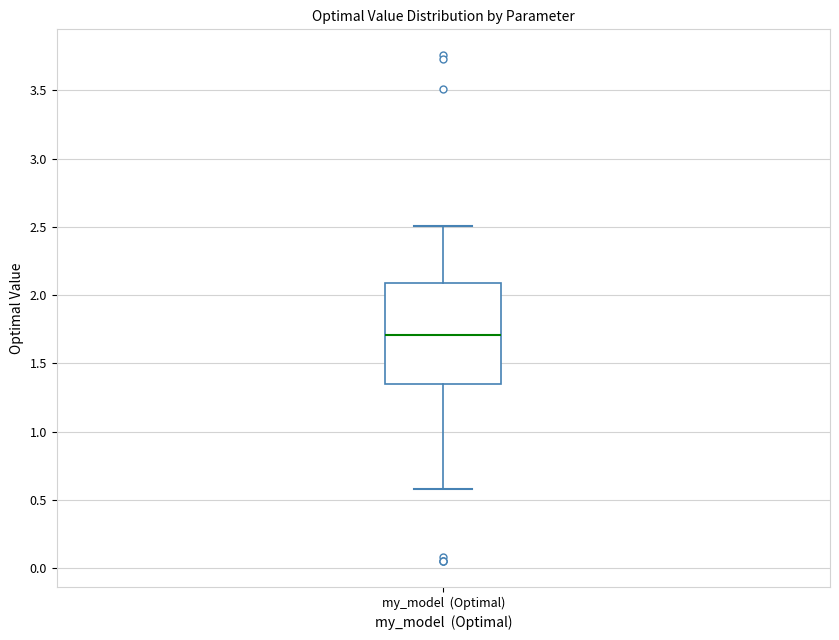

Read this box plot against the y-axis: the position of the median line, the range covered by the box, and the ends of both whiskers. The values are not printed on the chart, so give them approximately, as read against the axis.

median 1.70, box 1.35 to 2.10, whiskers 0.60 to 2.50